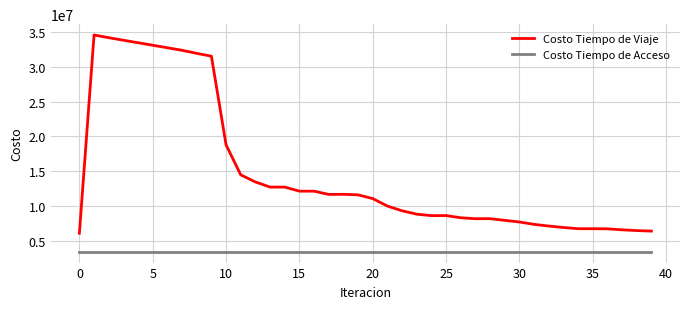

What is the greatest value displayed?

34605836.0